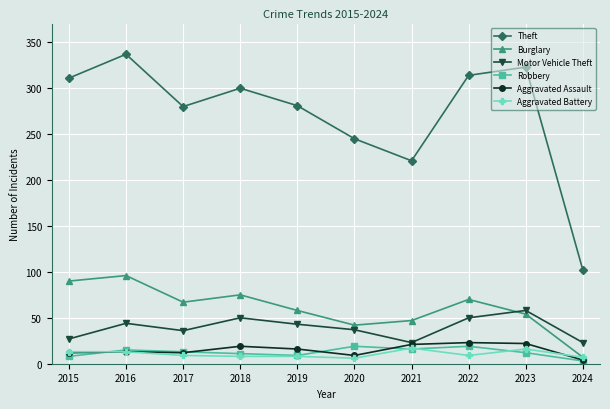

Is it true that Motor Vehicle Theft equals 50 at 2022?

True